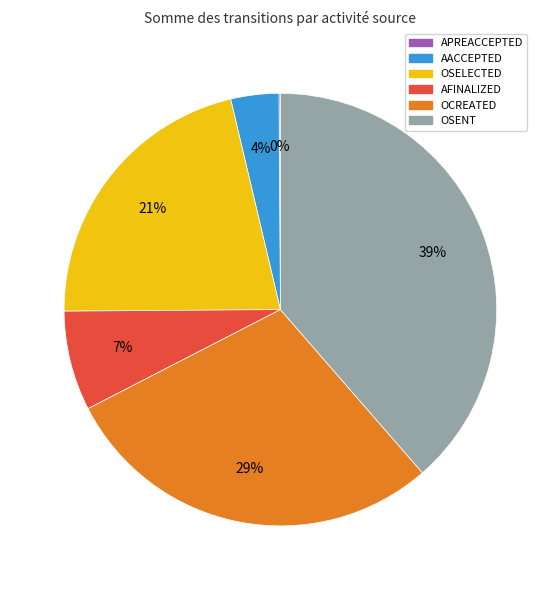

To the nearest percent, what portion does AFINALIZED represent?

7%